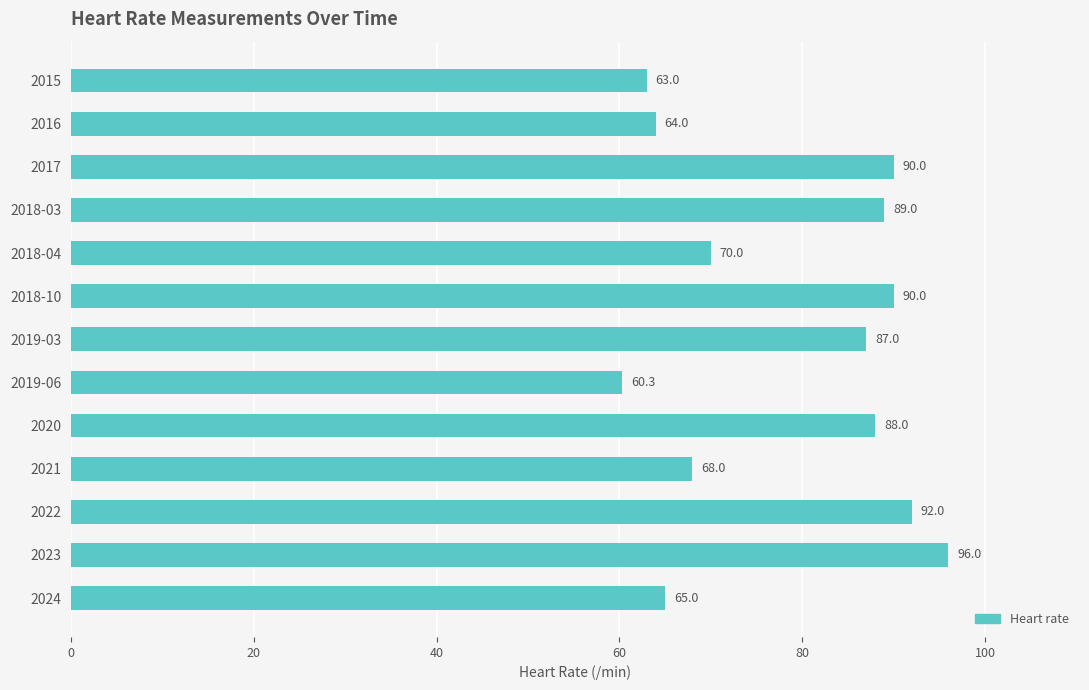

At which label is the value closest to 78?

2018-04